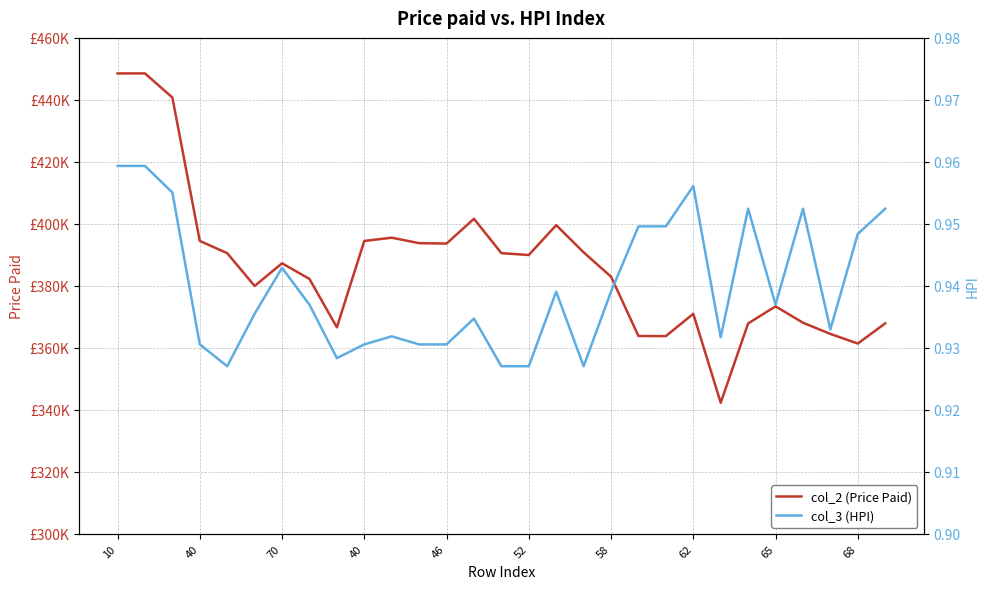

Does the chart have visible grid lines?

Yes